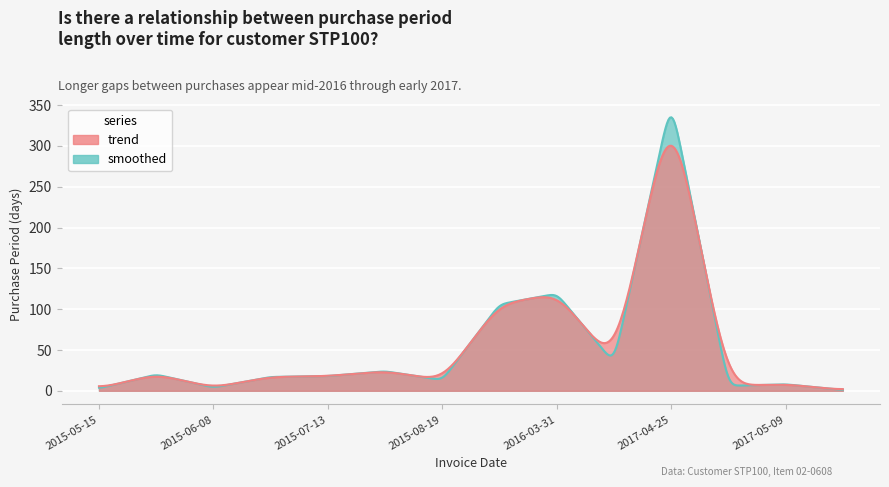

Rank the categories by value from lowest to highest.

2017-05-10, 2015-05-15, 2015-06-08, 2017-05-01, 2017-05-09, 2015-08-19, 2015-06-25, 2015-07-13, 2015-06-04, 2015-08-06, 2016-05-04, 2015-12-03, 2016-03-31, 2017-04-25